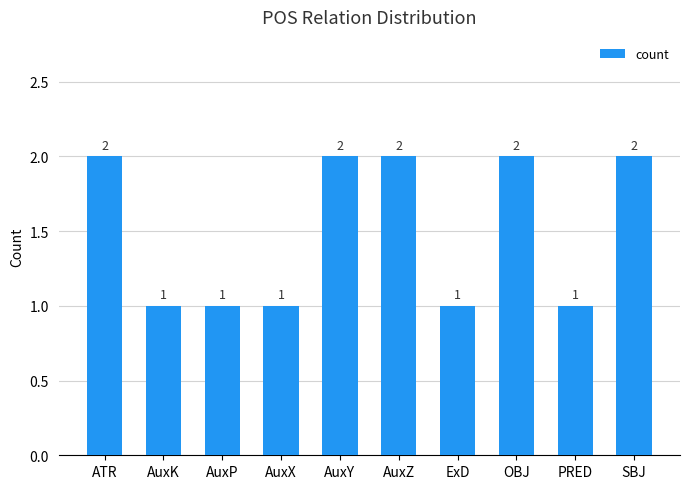

Reading left to right, what are all the values shown in this chart?

ATR=2	AuxK=1	AuxP=1	AuxX=1	AuxY=2	AuxZ=2	ExD=1	OBJ=2	PRED=1	SBJ=2